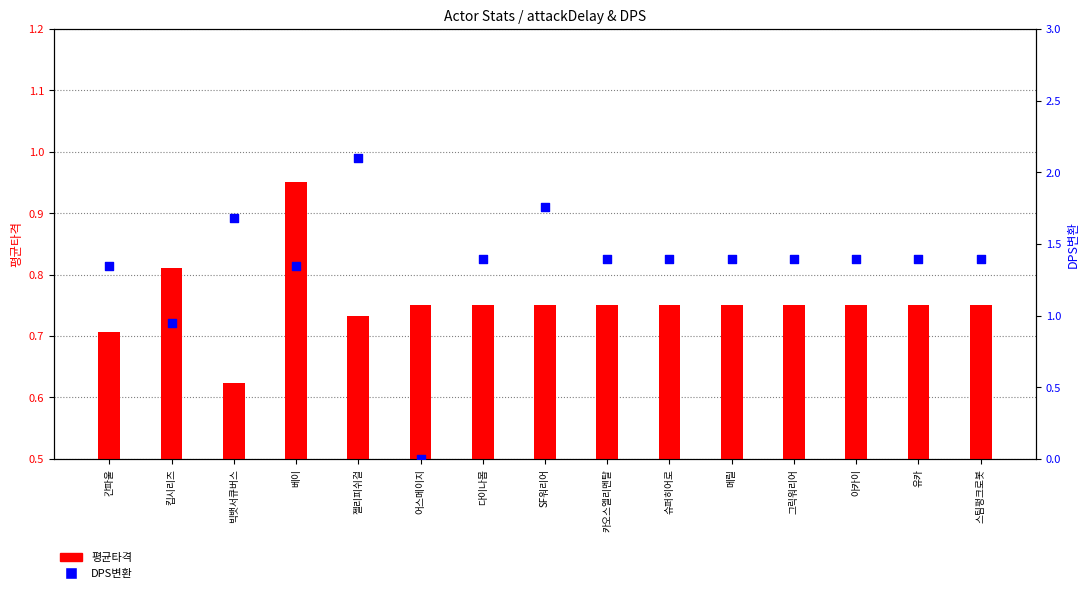

Which series has the largest total across all categories?

DPS변환